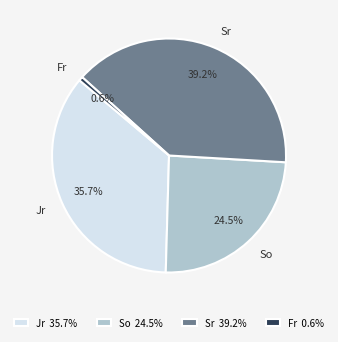

Is the sum of Fr and Jr greater than half?

No